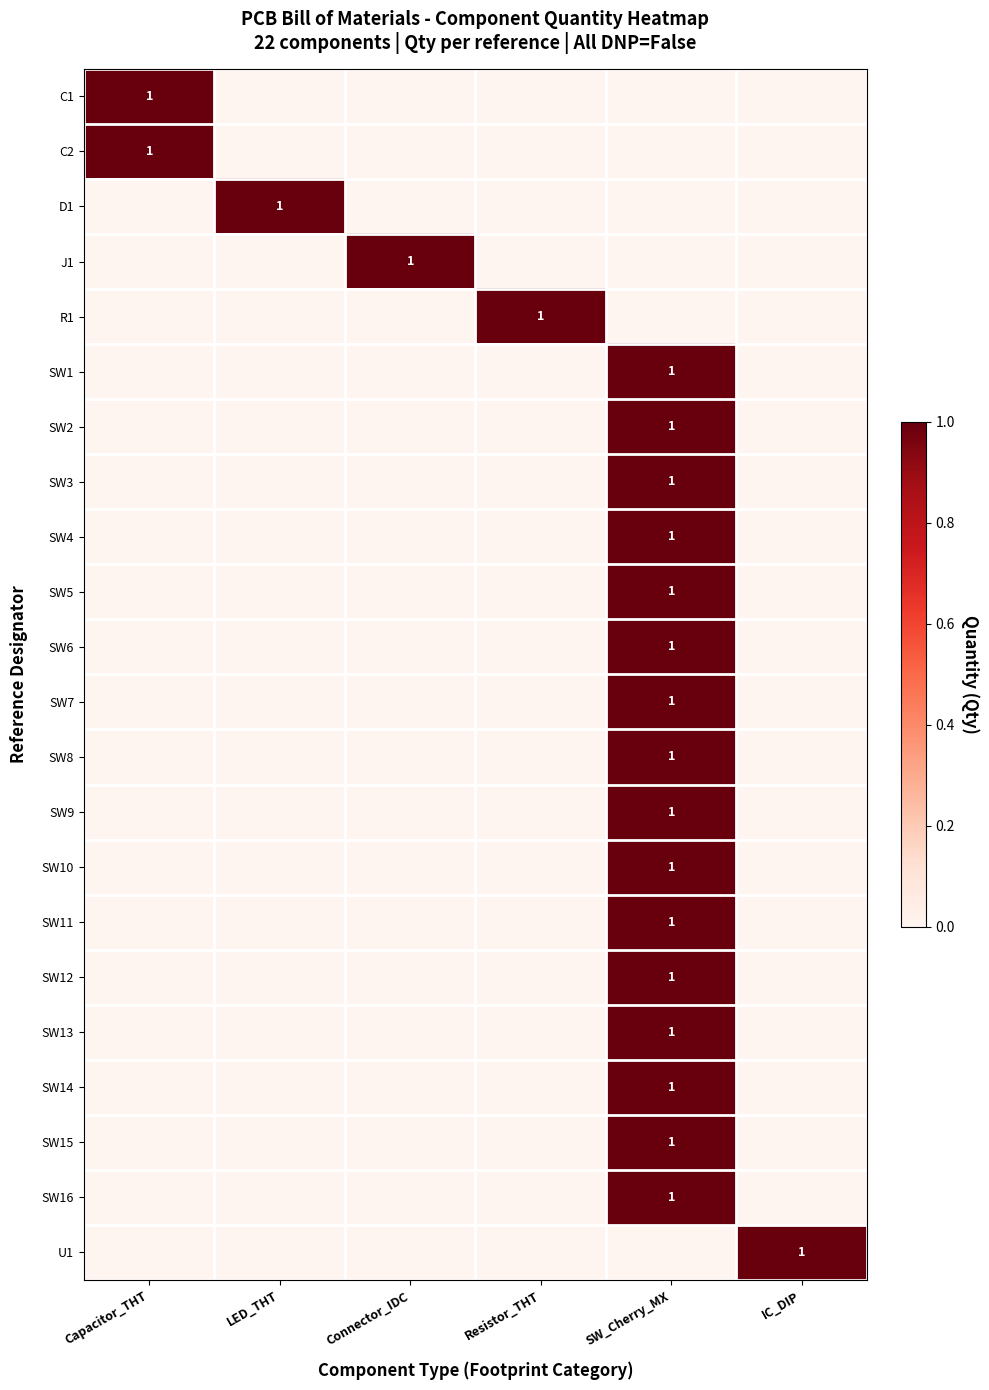

The SW12 series shows 1 at IC_DIP. True or false?

False